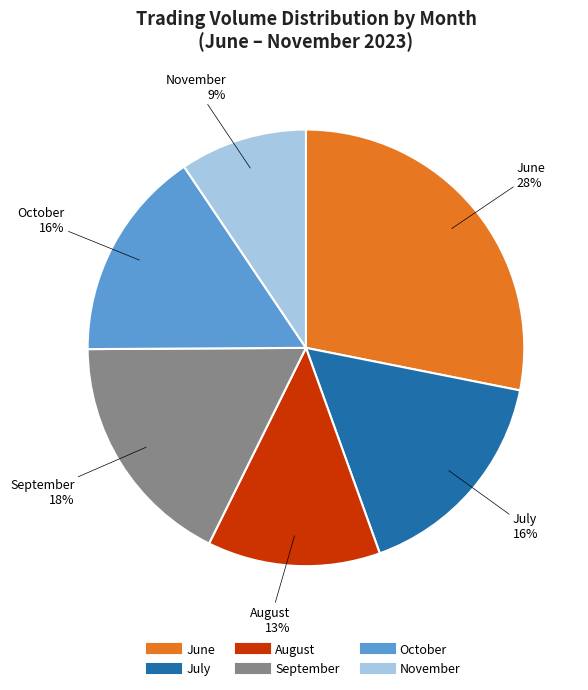

To the nearest percent, what is the average slice percentage?

17%